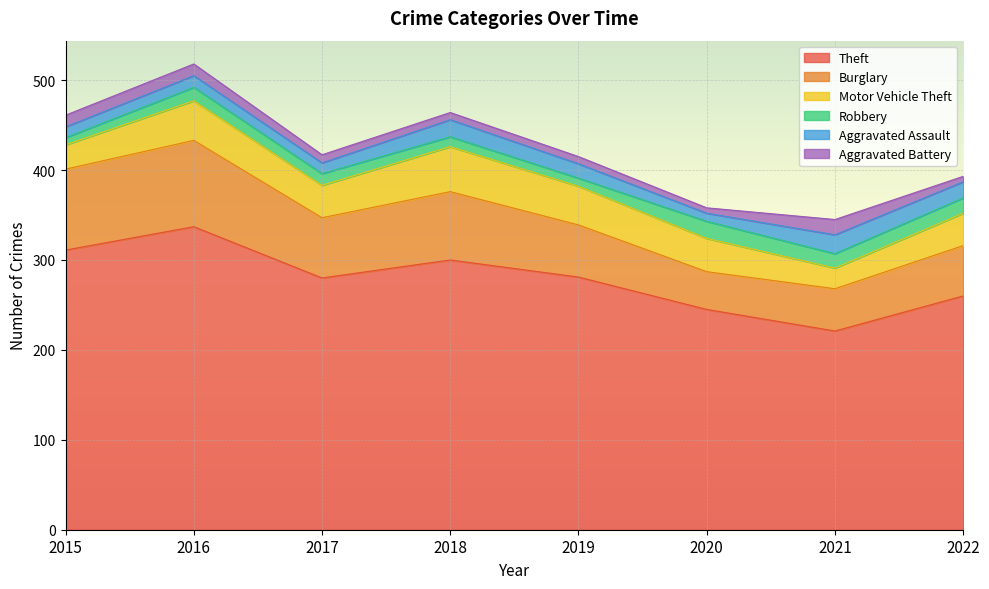

Reading left to right, what are all the values shown in this chart?

Theft: 2015=311	2016=337	2017=280	2018=300	2019=281	2020=245	2021=221	2022=260
Burglary: 2015=90	2016=96	2017=67	2018=76	2019=58	2020=42	2021=47	2022=56
Motor Vehicle Theft: 2015=27	2016=44	2017=36	2018=50	2019=43	2020=37	2021=23	2022=36
Robbery: 2015=8	2016=15	2017=13	2018=11	2019=9	2020=19	2021=16	2022=17
Aggravated Assault: 2015=12	2016=13	2017=12	2018=19	2019=16	2020=9	2021=21	2022=18
Aggravated Battery: 2015=13	2016=13	2017=9	2018=8	2019=8	2020=6	2021=17	2022=6